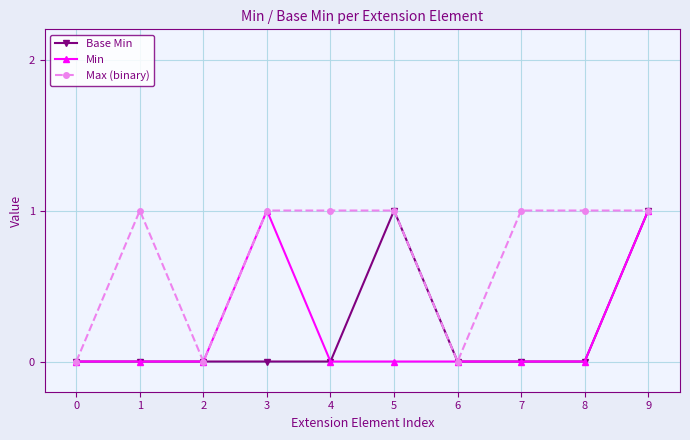

How many lines are shown in the chart?

3